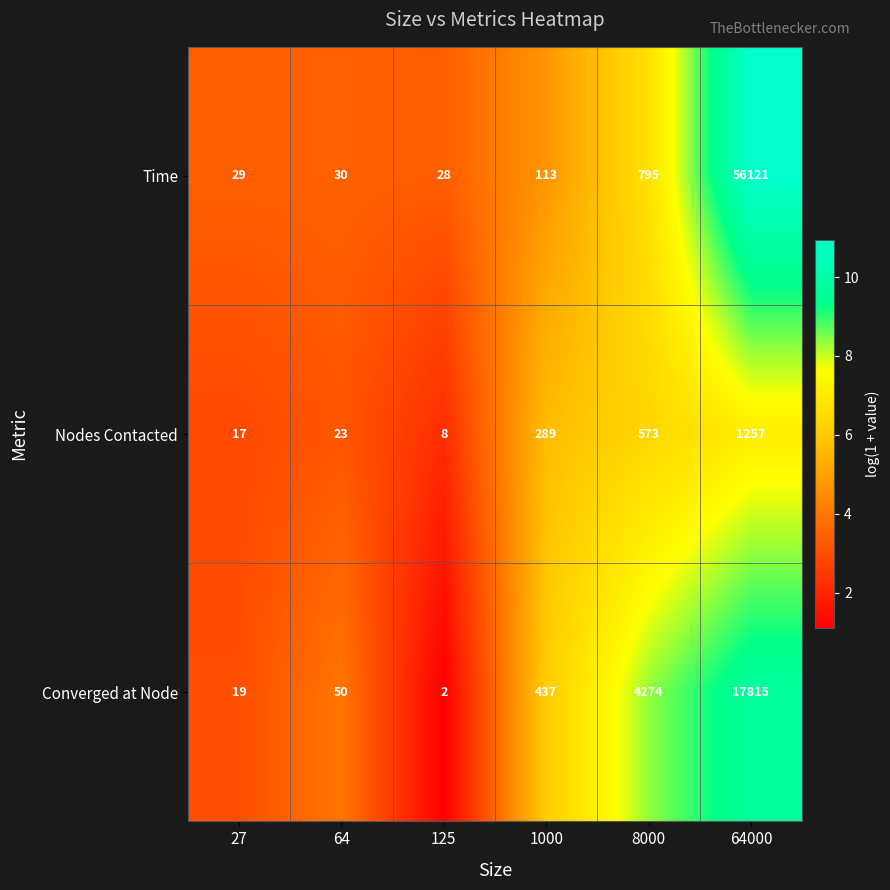

How many values in the Time series are below 113?

3